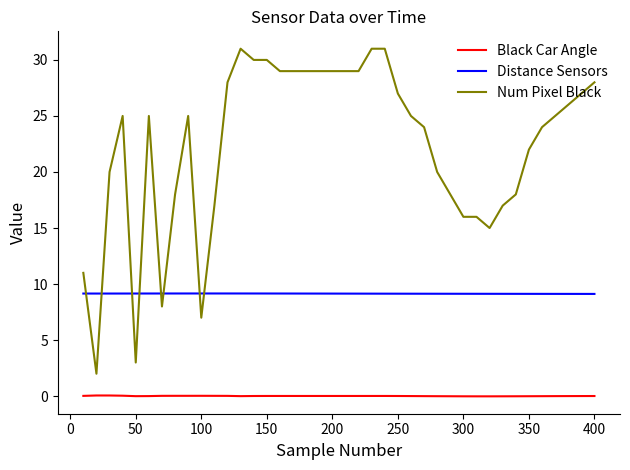

True or false: Num Pixel Black and Distance Sensors cross at least once.

True